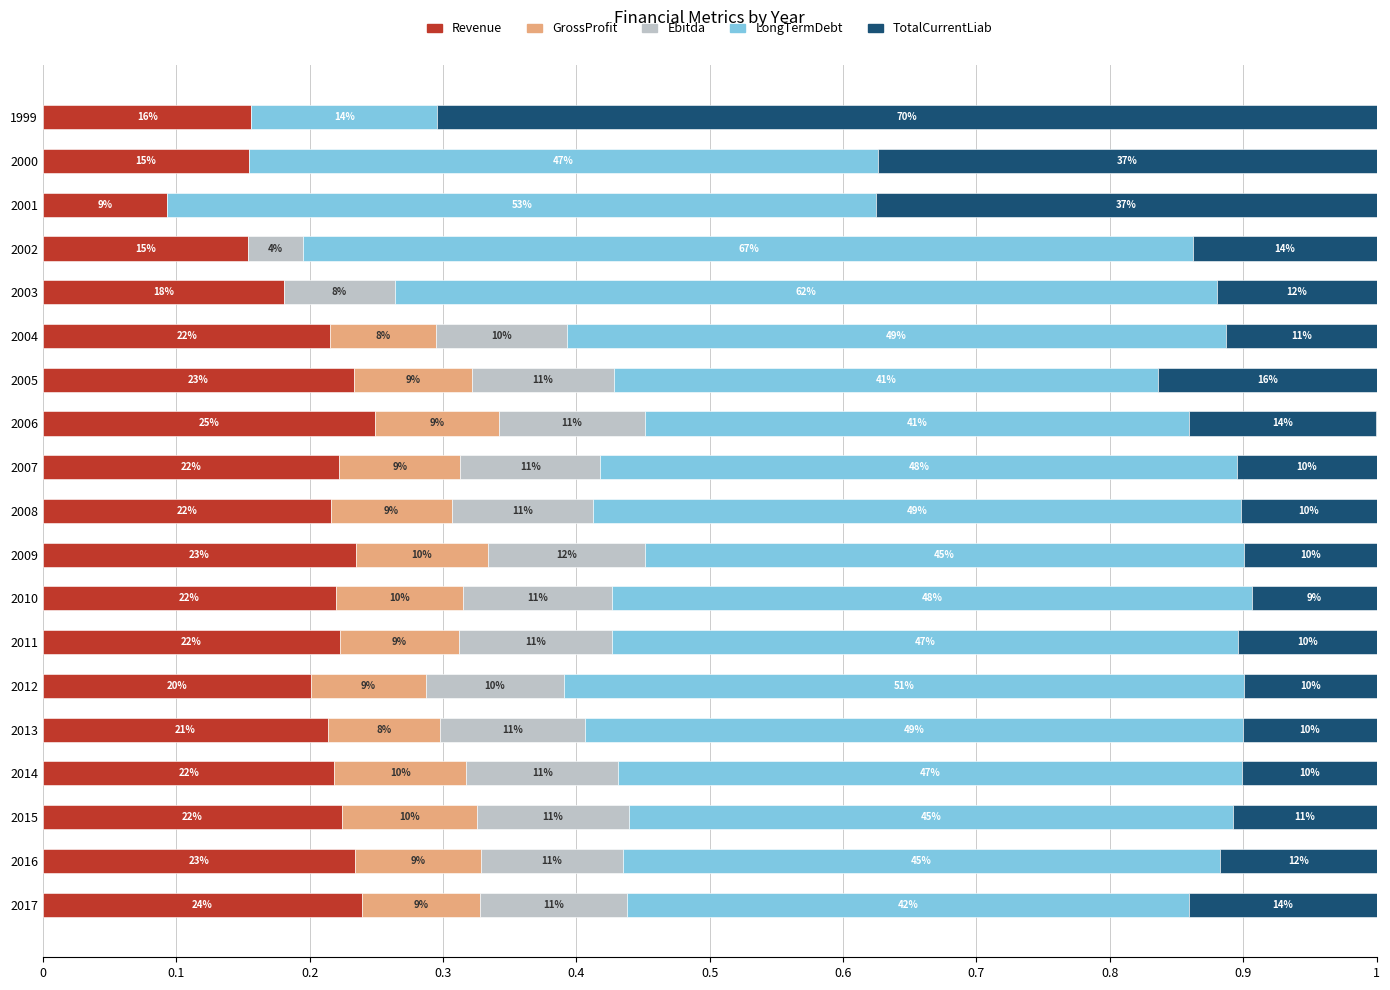

At how many categories does at least one series exceed 0?

19